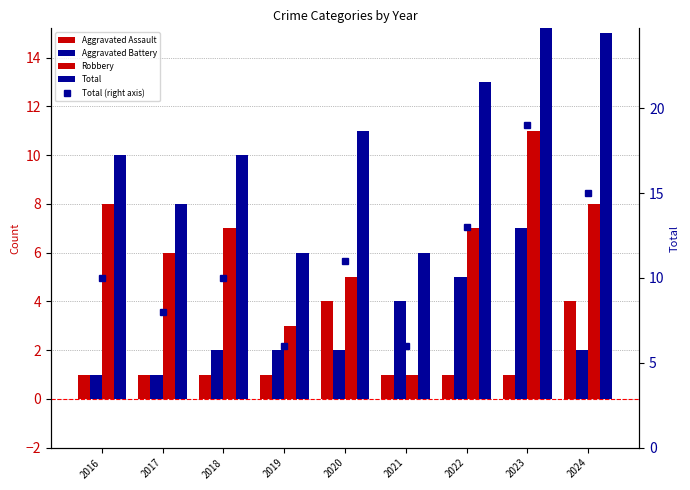

List the series in order of their peak value, highest first.

Total, Total (right axis), Robbery, Aggravated Battery, Aggravated Assault